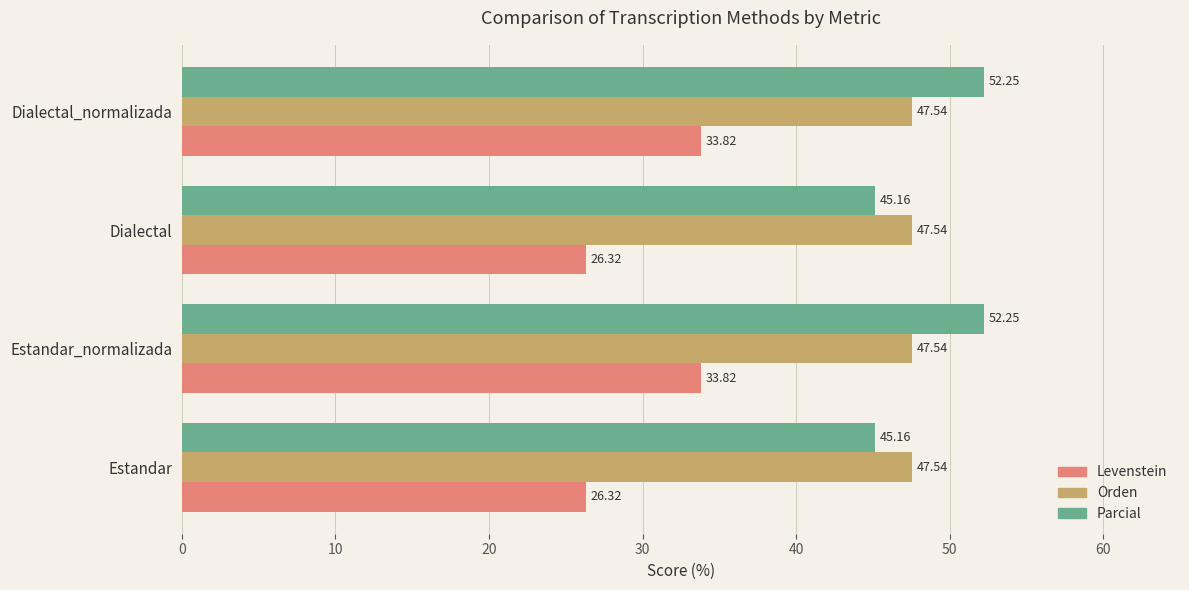

What is the average value of the Orden series?

47.5